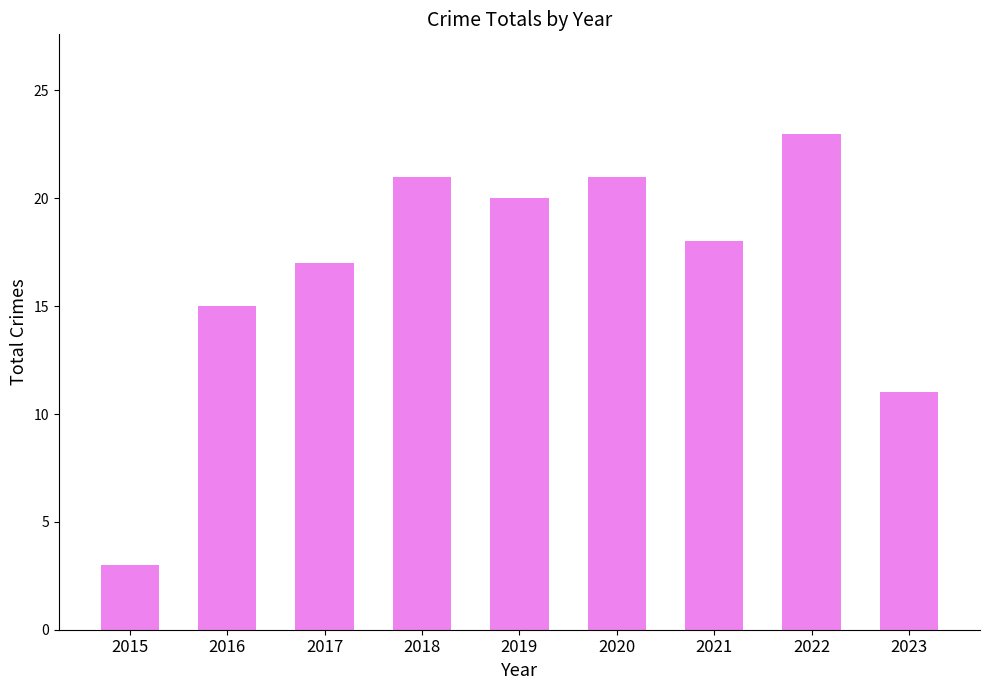

At which category does the chart reach its peak across all series?

2022